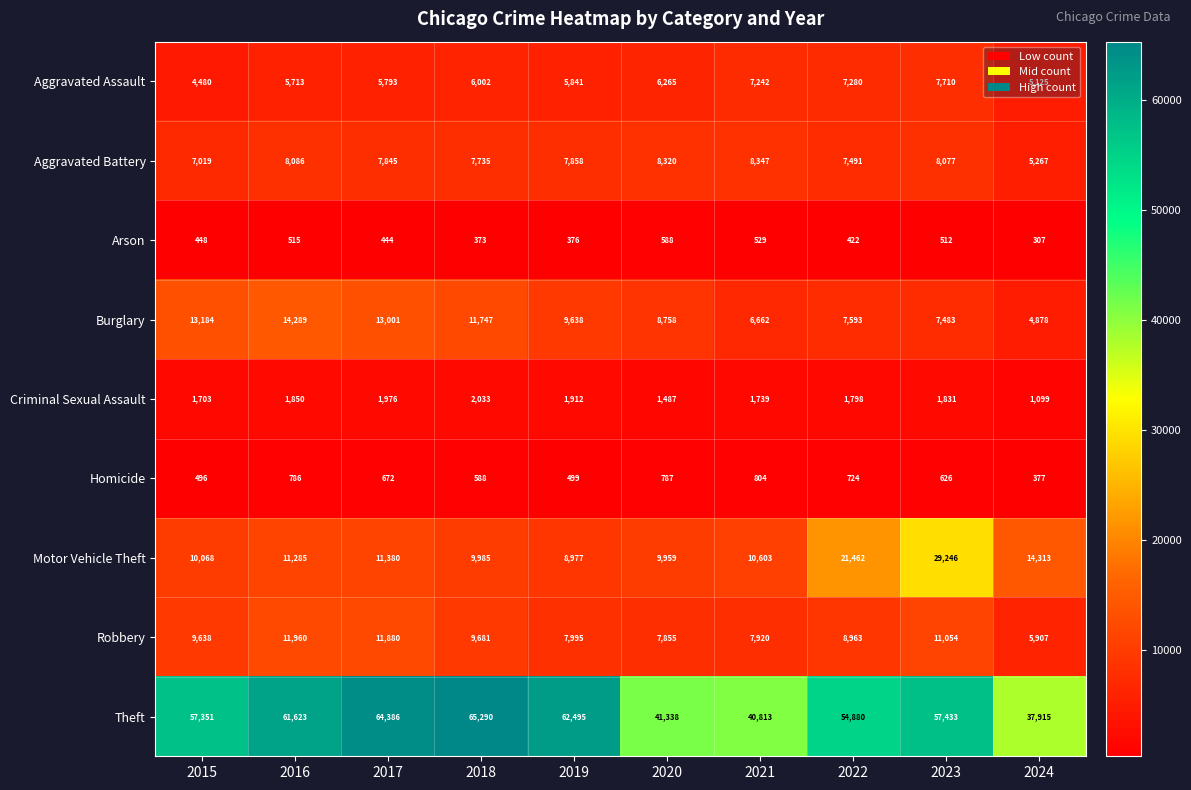

The Arson series shows 448 at 2015. True or false?

True